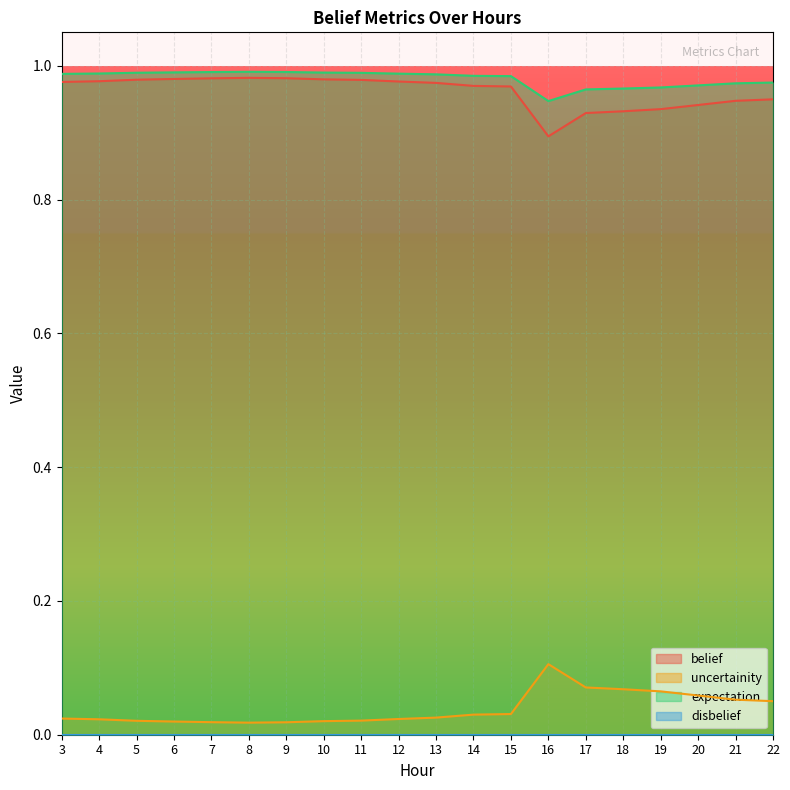

What is the value of the belief point at the 19th from the left?

0.9